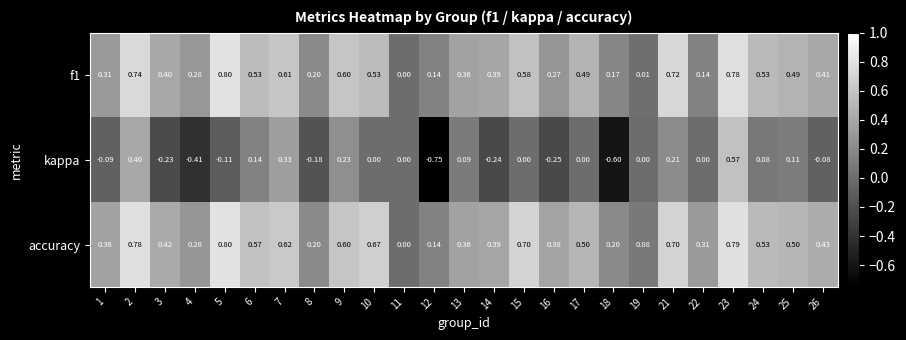

At which category is the sum across all series the highest?

23